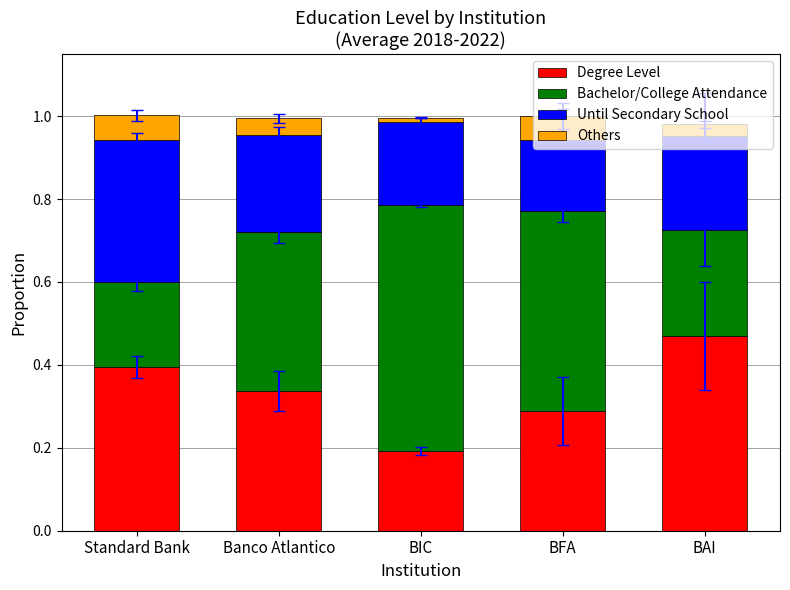

At which label does Degree Level reach its peak?

BAI